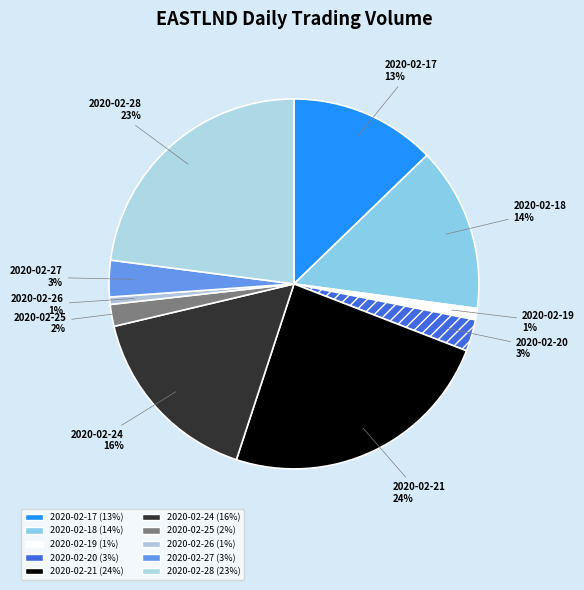

Rank the categories by value from highest to lowest.

2020-02-21, 2020-02-28, 2020-02-24, 2020-02-18, 2020-02-17, 2020-02-27, 2020-02-20, 2020-02-25, 2020-02-19, 2020-02-26